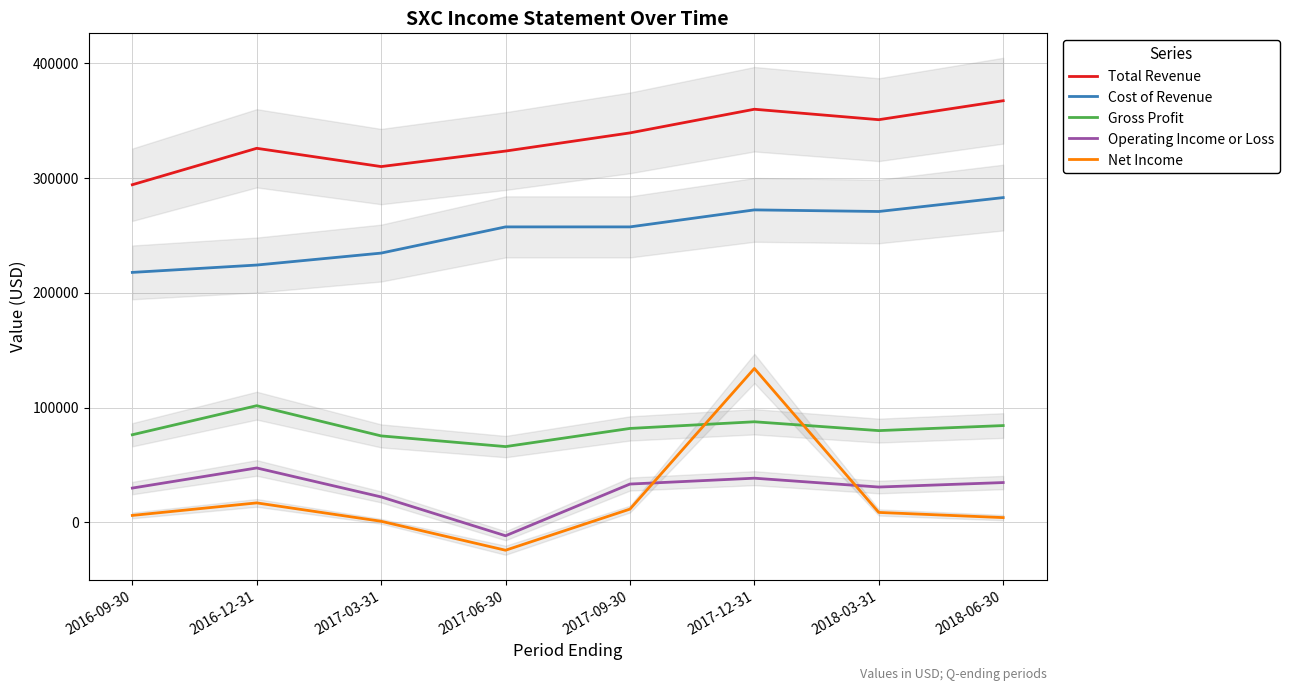

What is the total value across all series at 2018-03-31?

740500